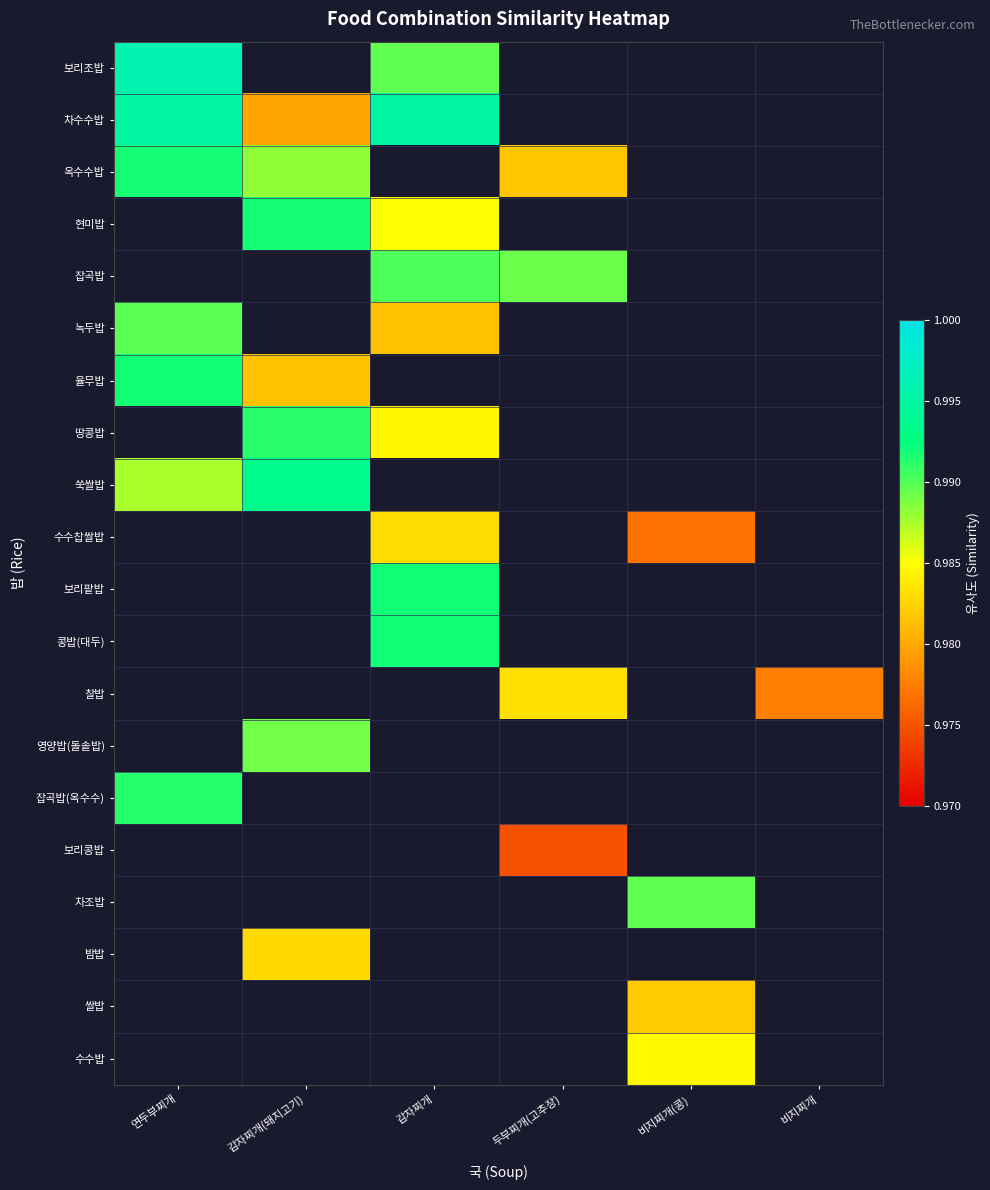

At how many categories does at least one series exceed 0?

6